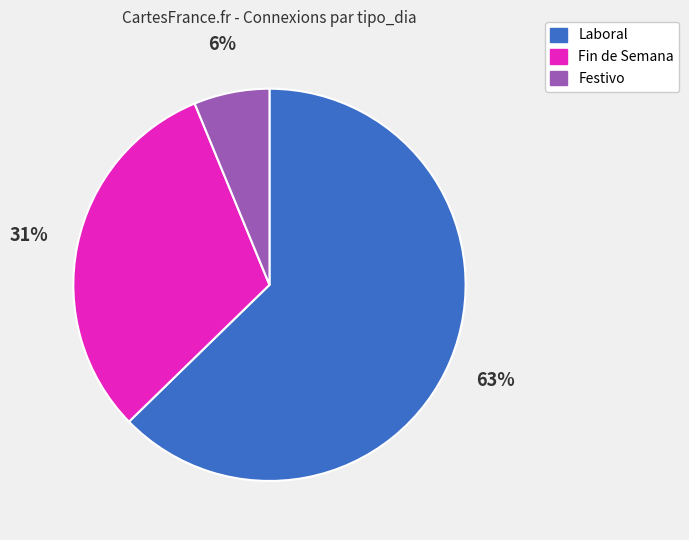

To the nearest percent, what portion does Festivo represent?

6%